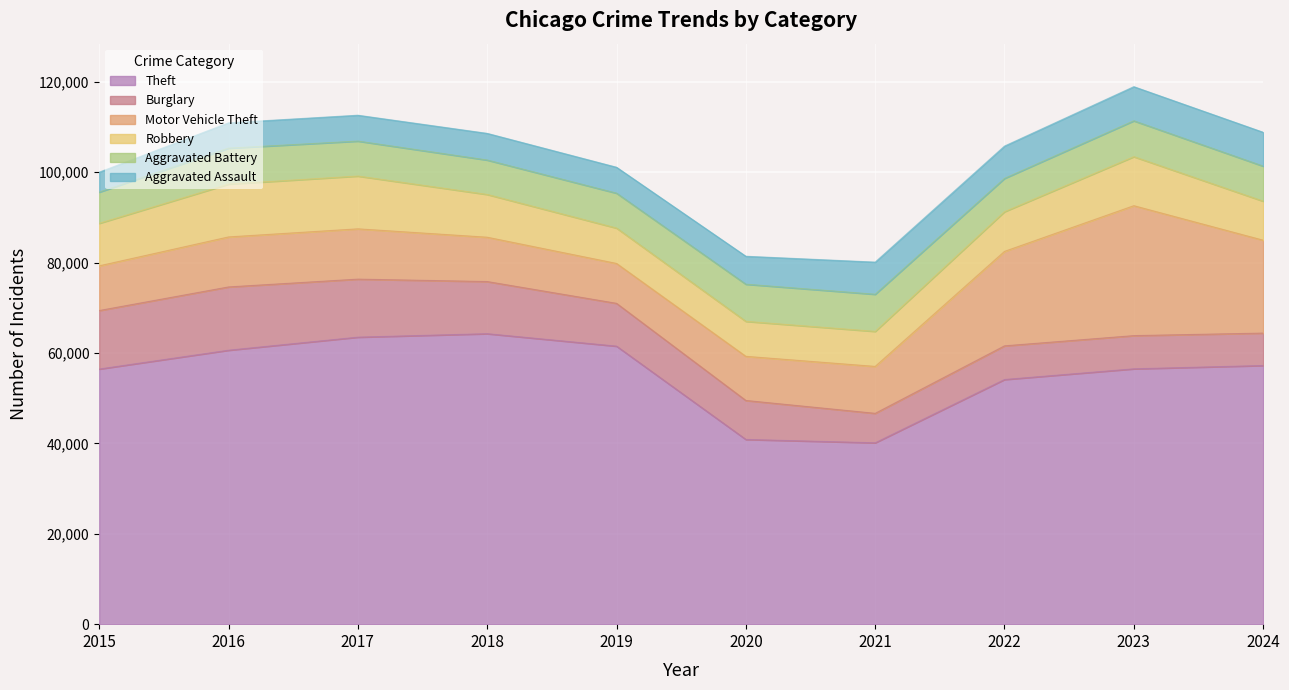

Is the value of Burglary at 2021 greater than the value of Aggravated Assault at 2024?

No